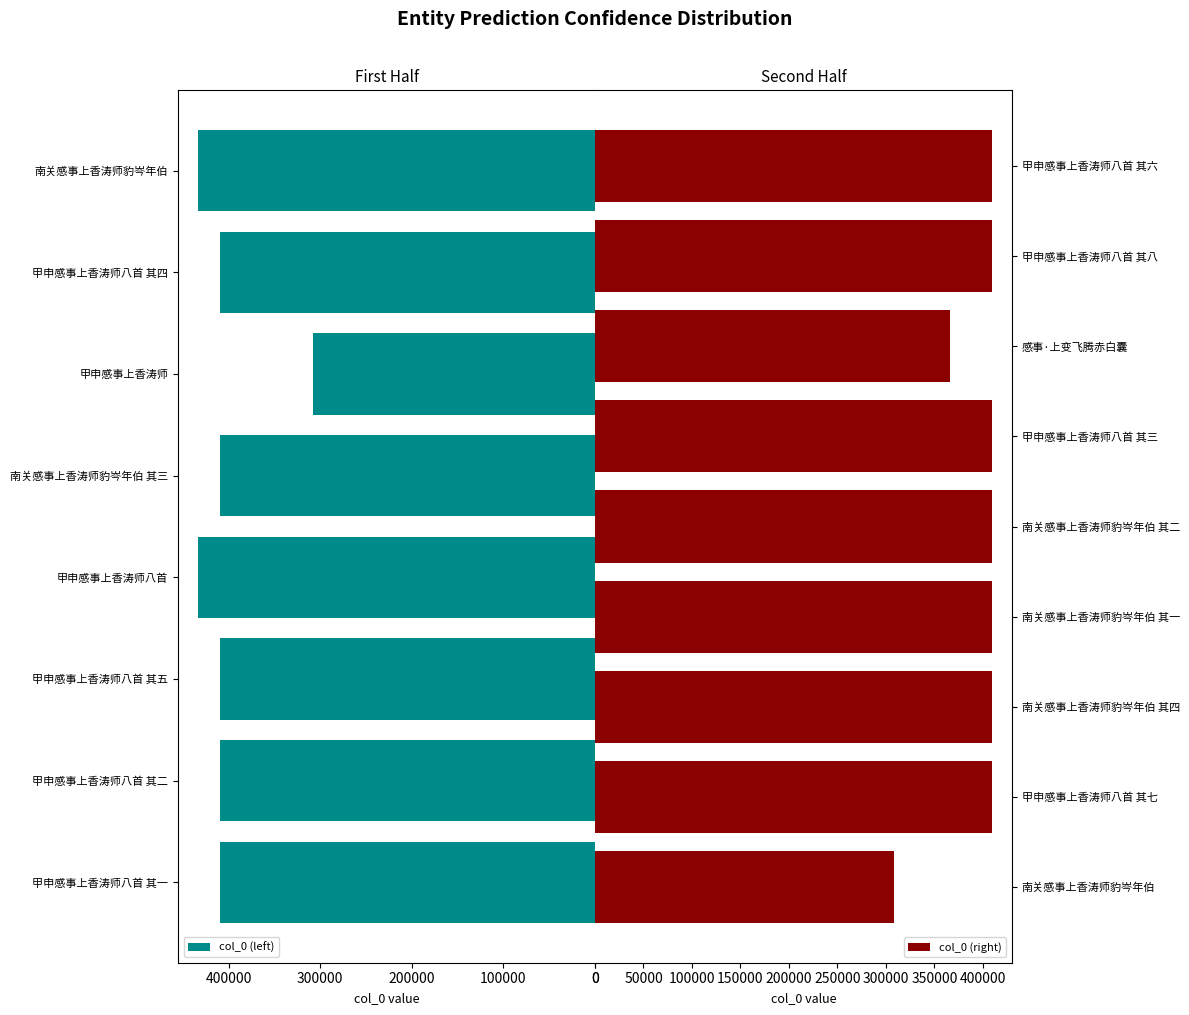

Is it true that the value at 南关感事上香涛师豹岑年伯 is 754787?

False